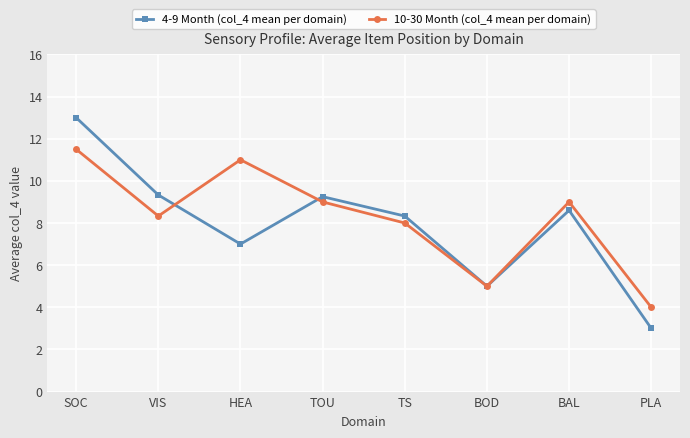

Is it true that 4-9 Month (col_4 mean per domain) equals 9.3 at VIS?

True